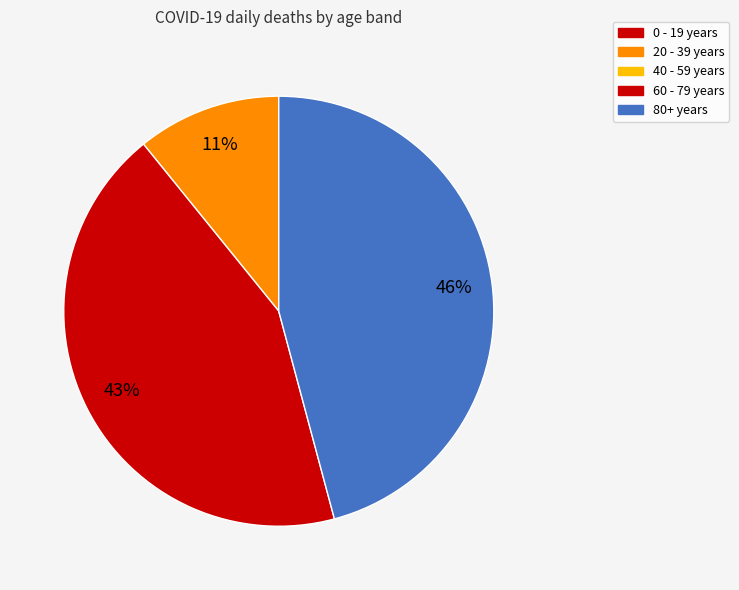

Is there any slice that represents more than half of the pie?

No